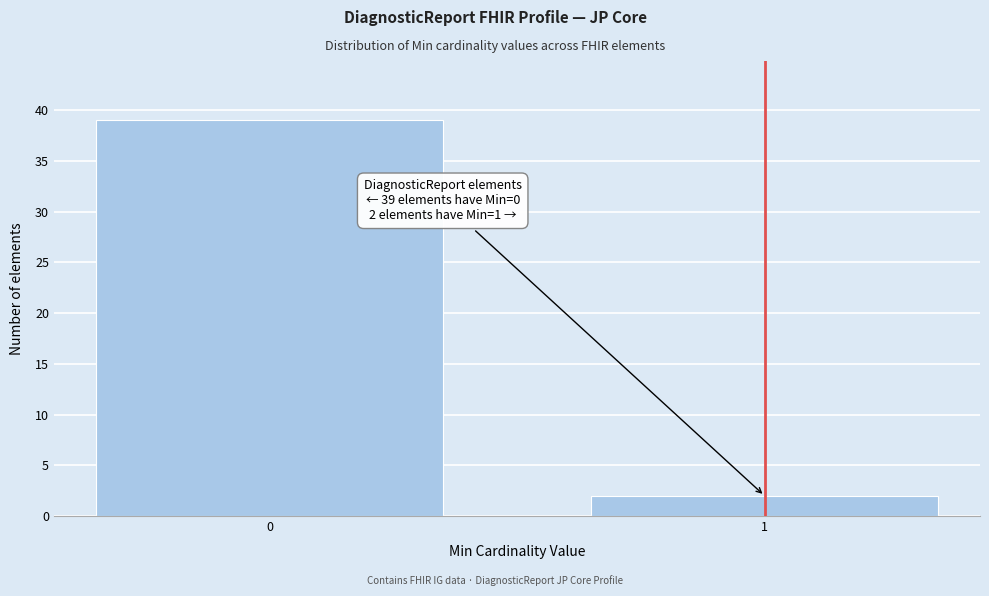

Reading right to left, transcribe all the data shown in this chart.

2	39